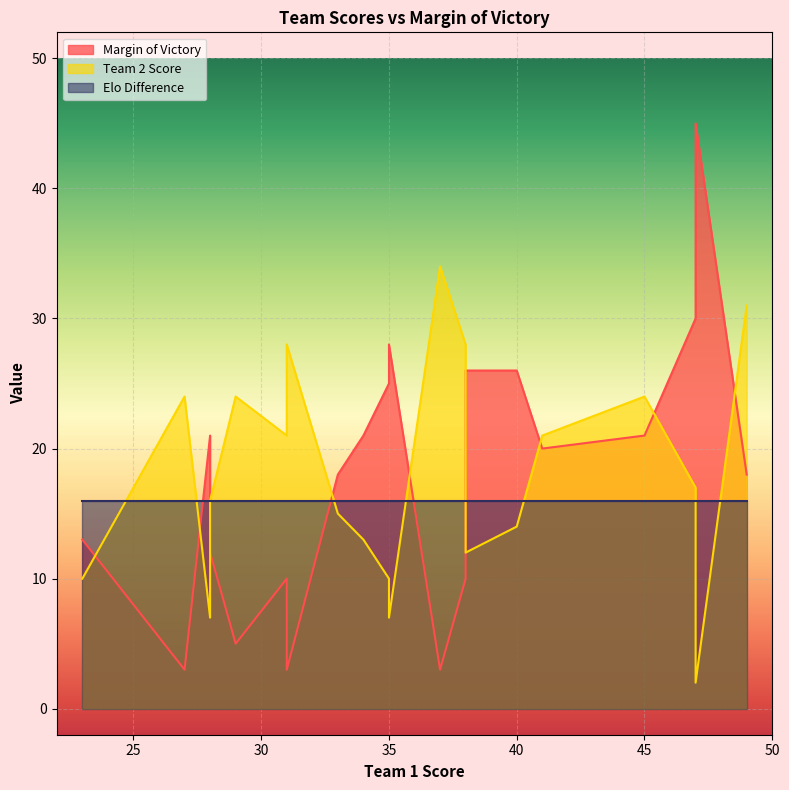

At 41, list the series in order from smallest to largest.

Elo Difference, Margin of Victory, Team 2 Score